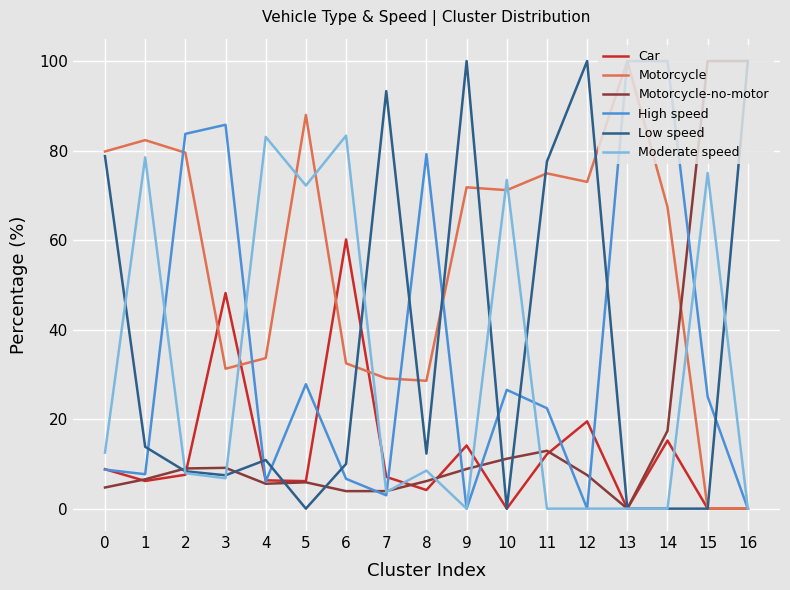

True or false: Car has more than 1 interior local peaks.

True